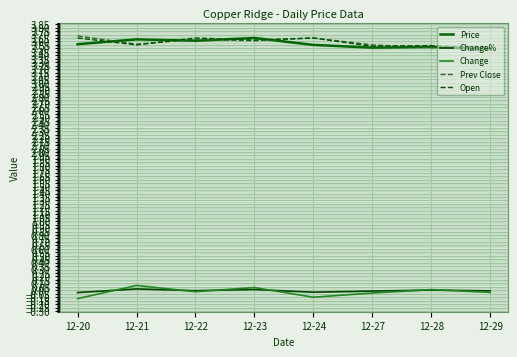

In Prev Close, how many points are lower than both neighbors (excluding endpoints)?

3